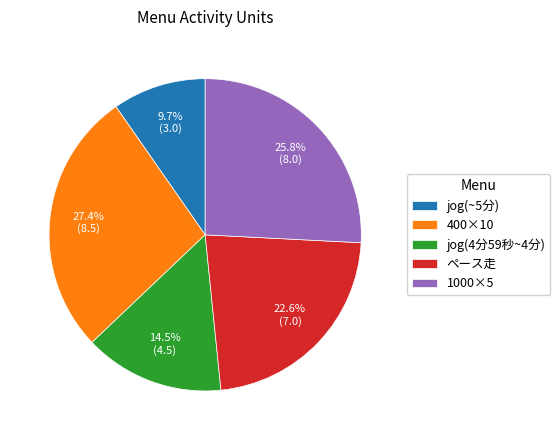

What is the total percentage of jog(4分59秒~4分) and jog(~5分)?

24.2%